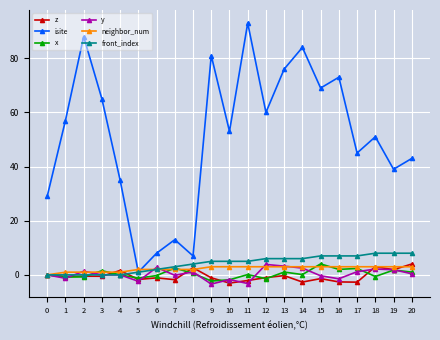

What is the smallest value displayed?

-3.4